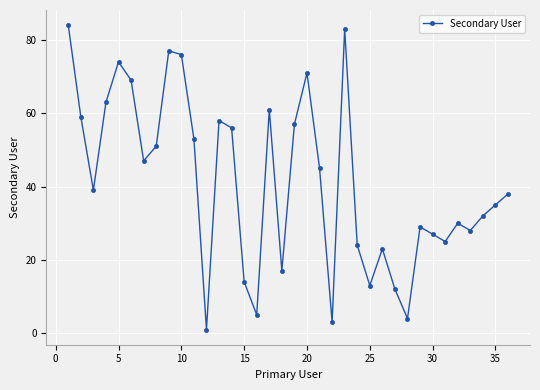

What is the greatest value displayed?

84